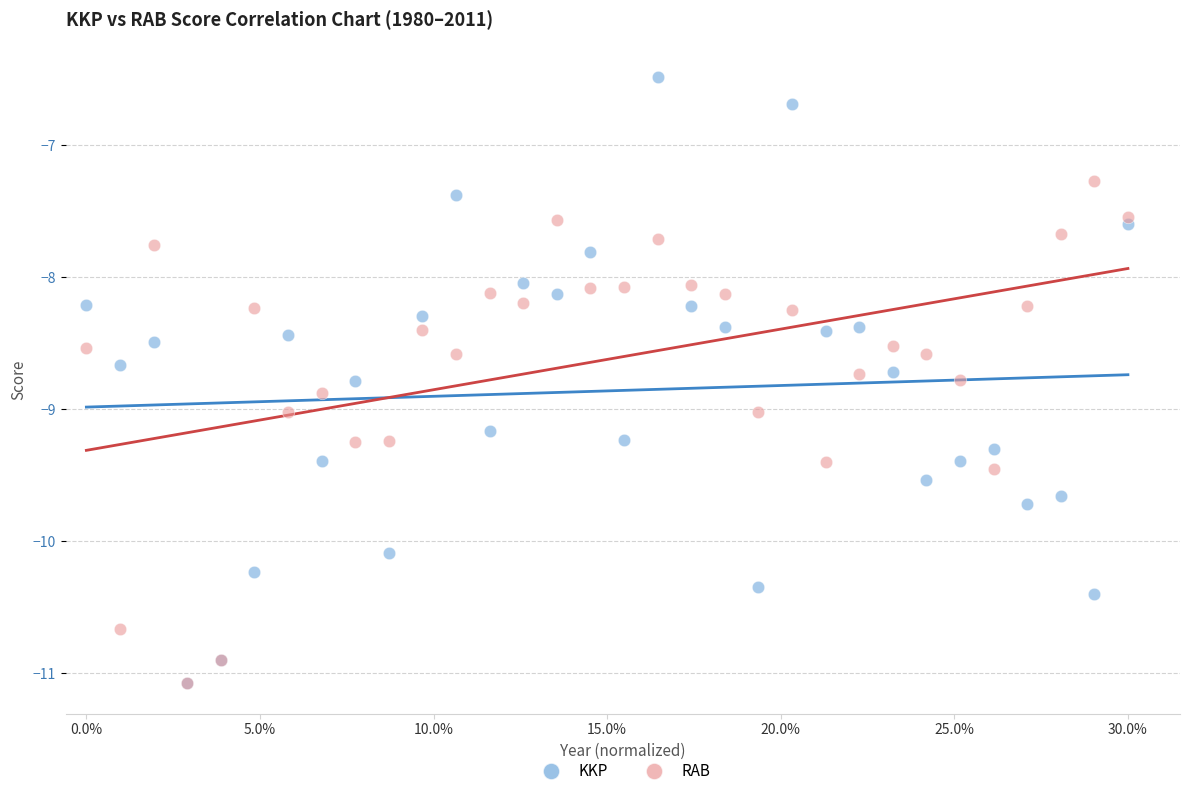

Which series reaches the maximum Y coordinate?

KKP